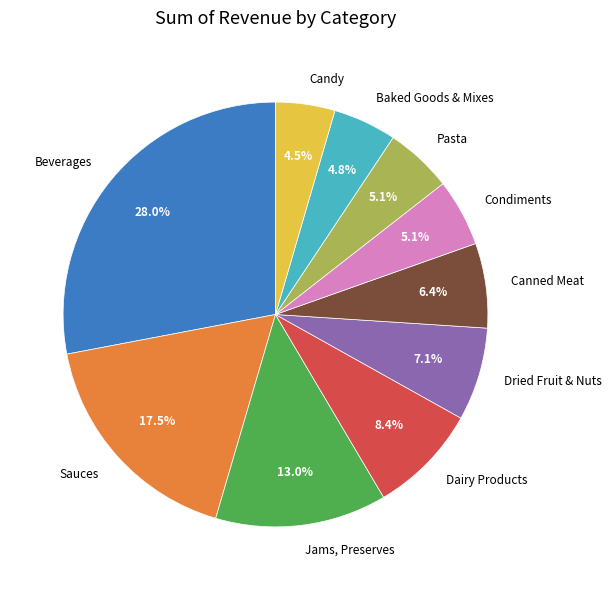

Which slice is the largest?

Beverages